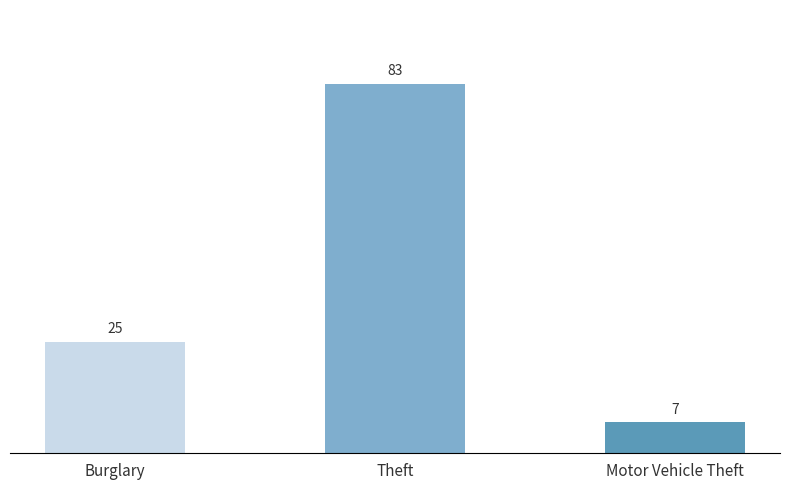

What is the change in value from Burglary to Theft?

+58